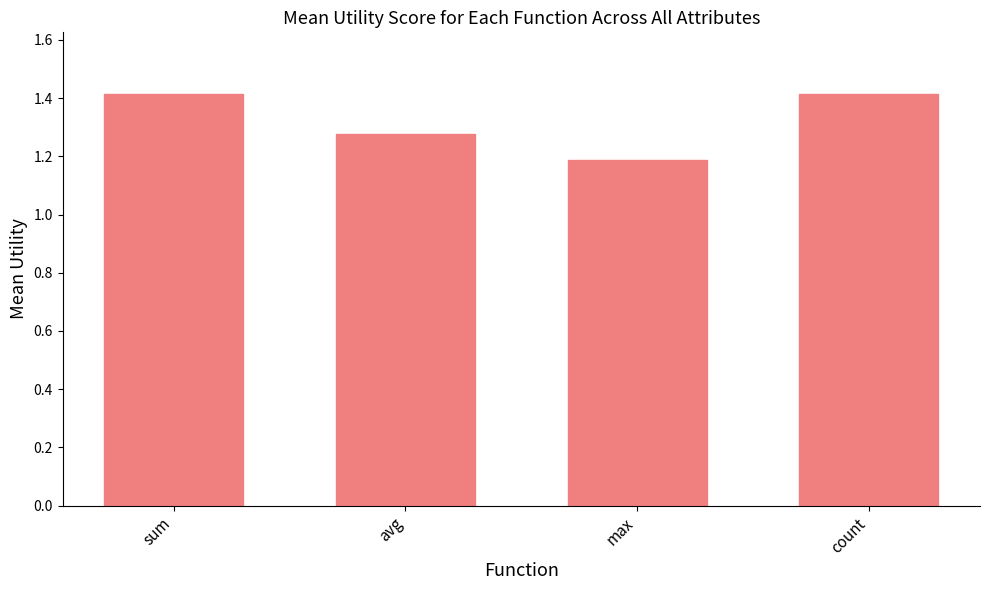

What is the sum of the values at sum and count?

2.8